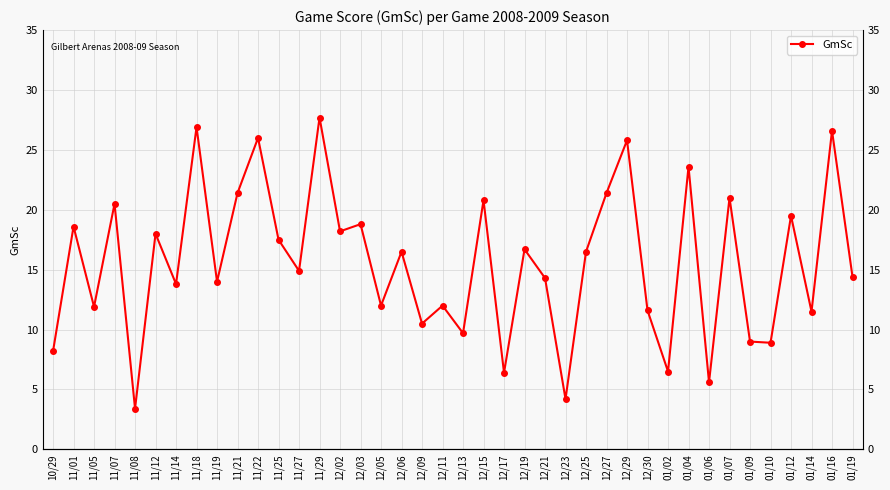

Where is the first local maximum?

11/01